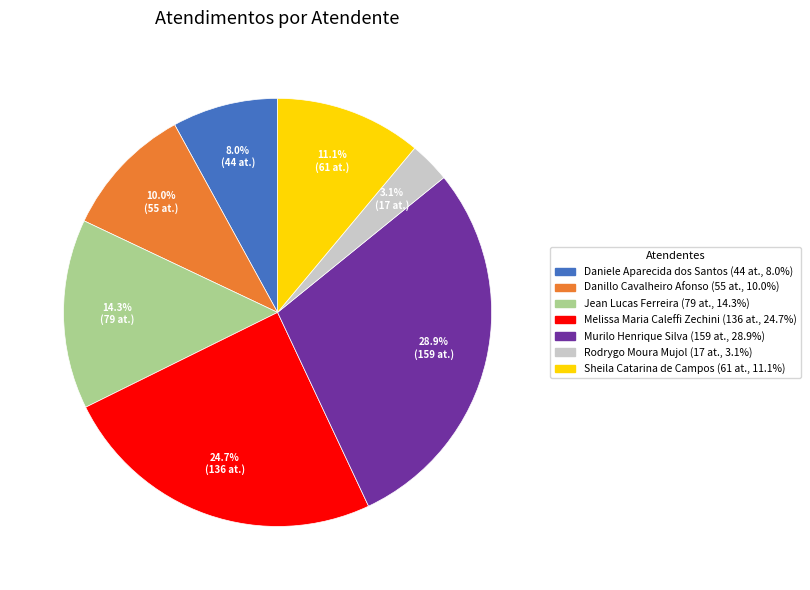

The Danillo Cavalheiro Afonso slice represents 10% of the pie. True or false?

True